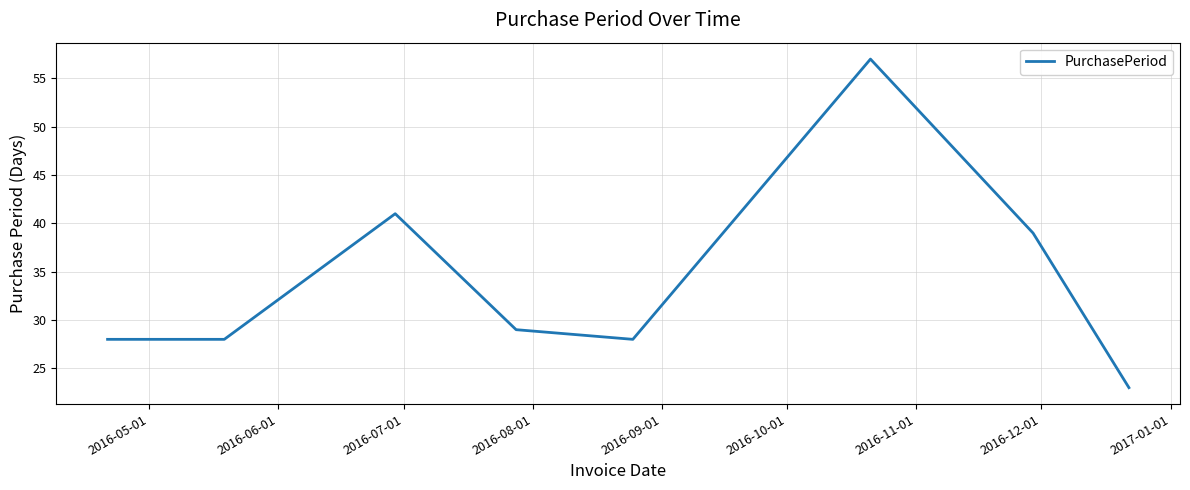

How many interior local peaks (higher than both neighbors) does the data have?

2